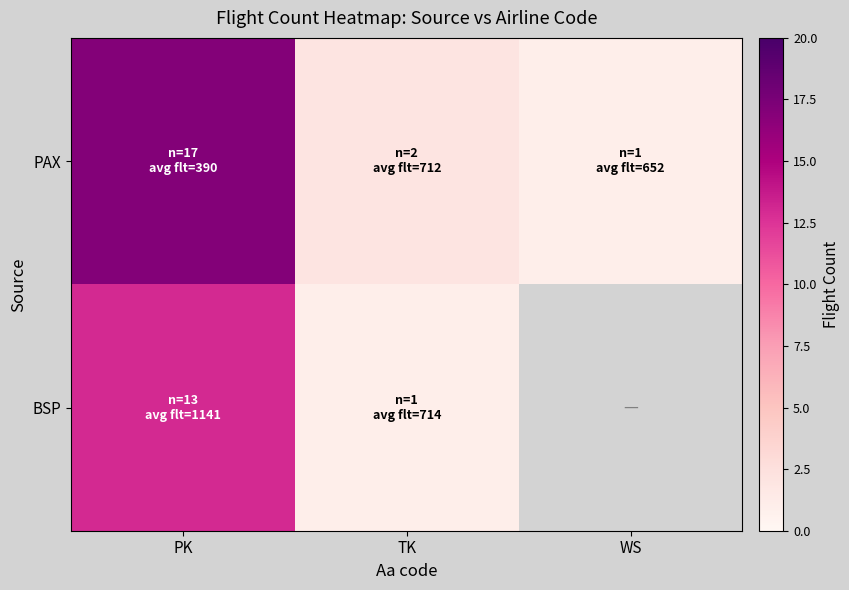

Which series has the largest total across all categories?

PAX